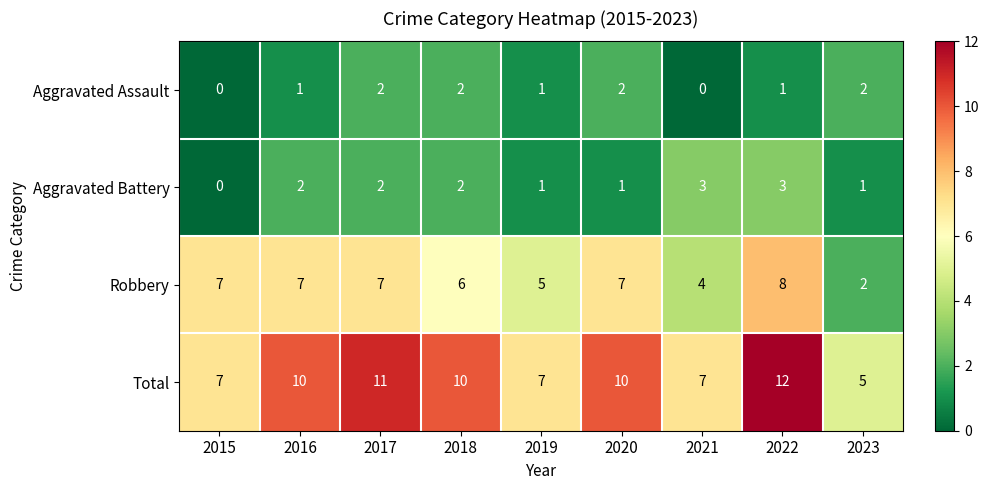

Which series has the largest total across all categories?

Total